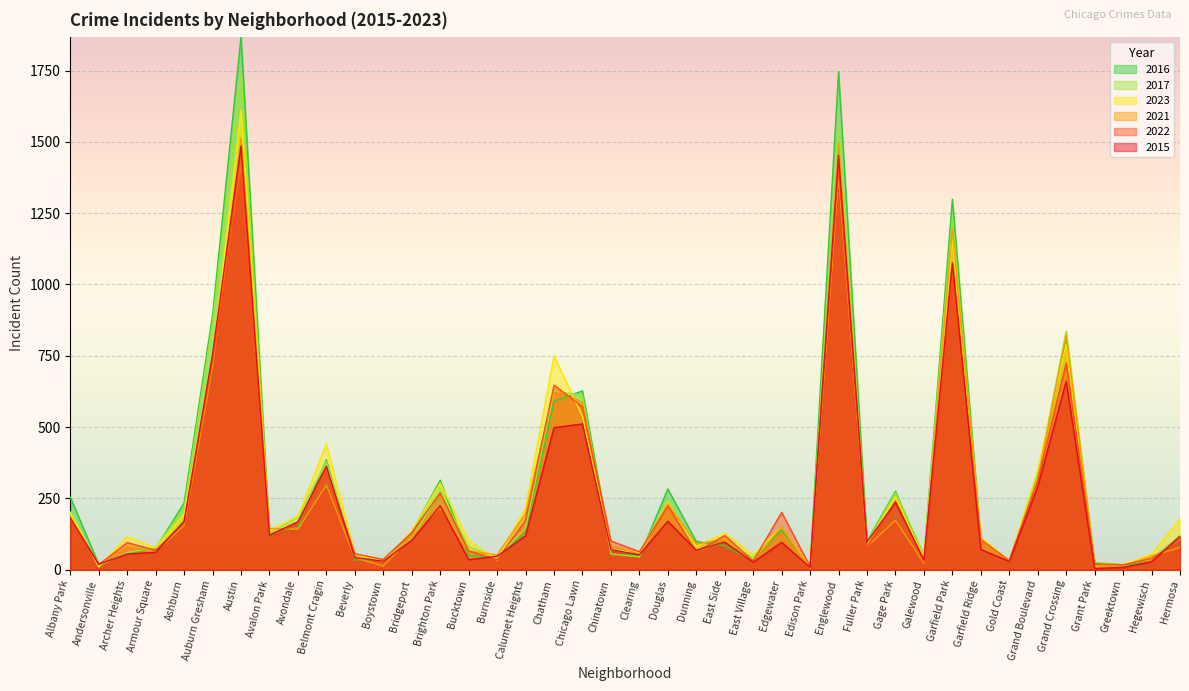

What is the difference between the maximum and minimum values in the 2023 series?

1604